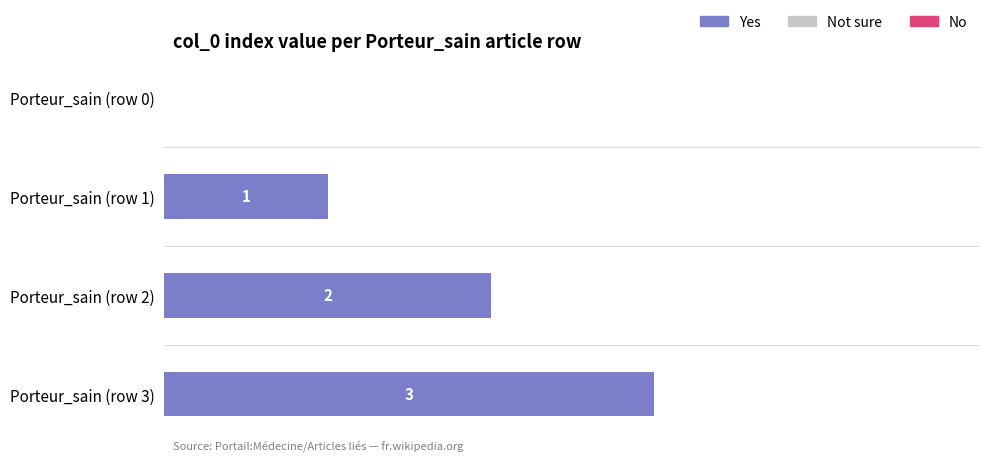

Which has a higher value, Porteur_sain (row 2) or Porteur_sain (row 1)?

Porteur_sain (row 2)